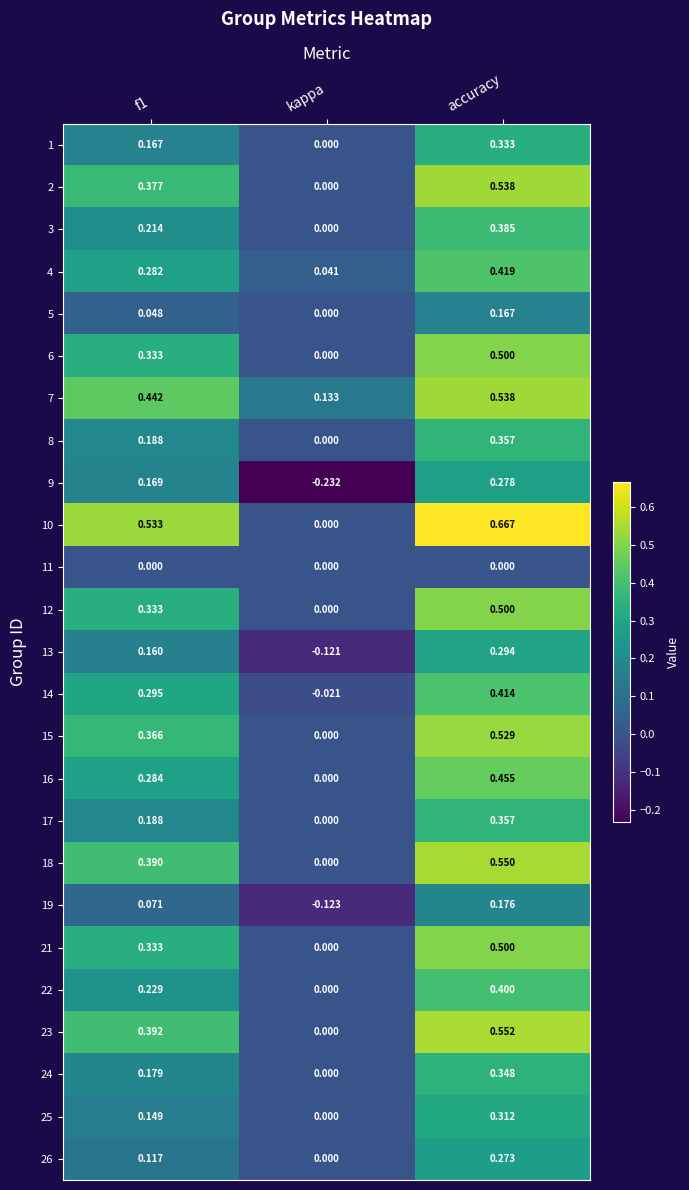

At which category does the chart reach its minimum across all series?

kappa